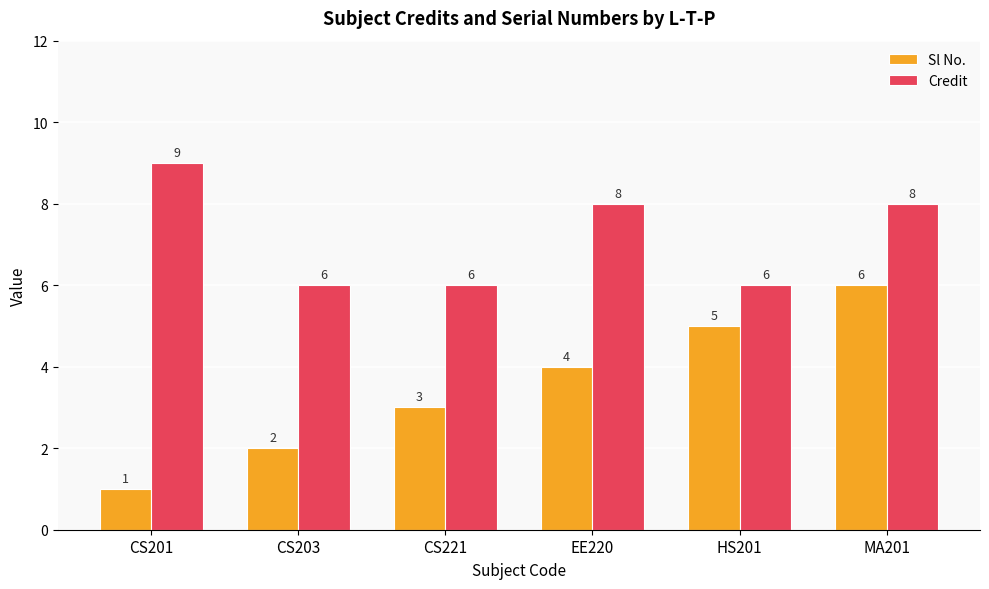

How many series are shown in this chart?

2